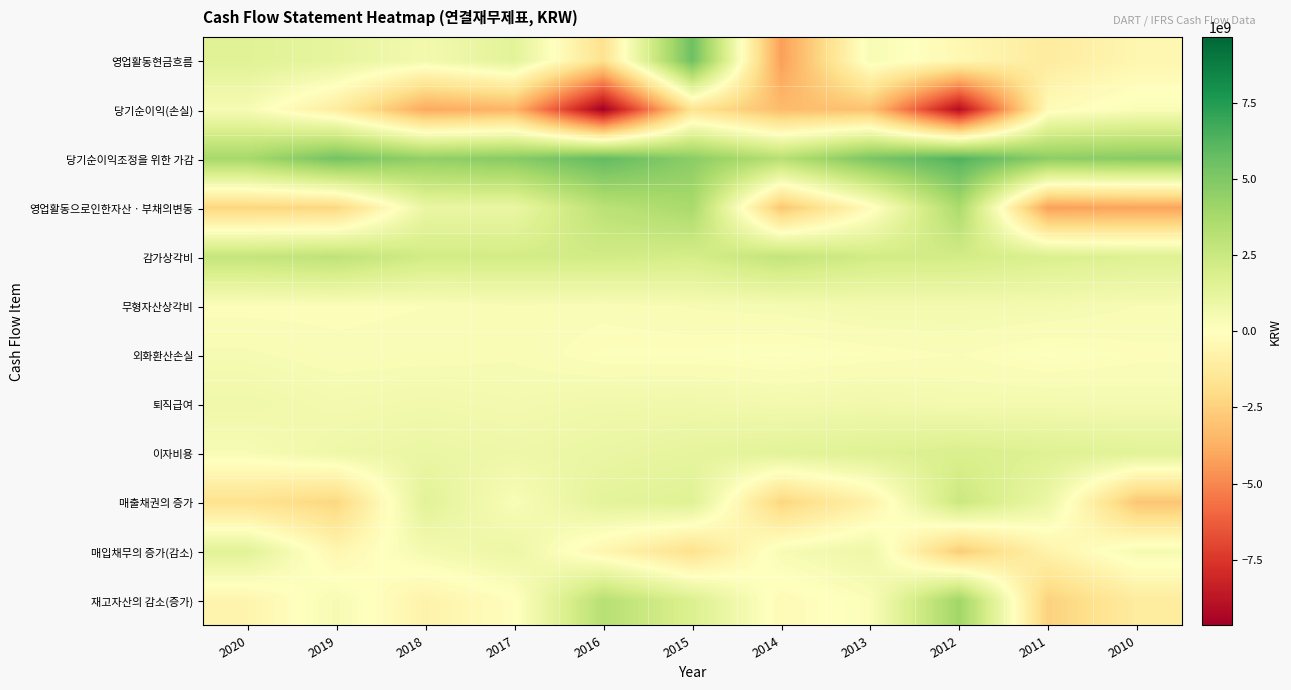

How many series are shown in this chart?

12